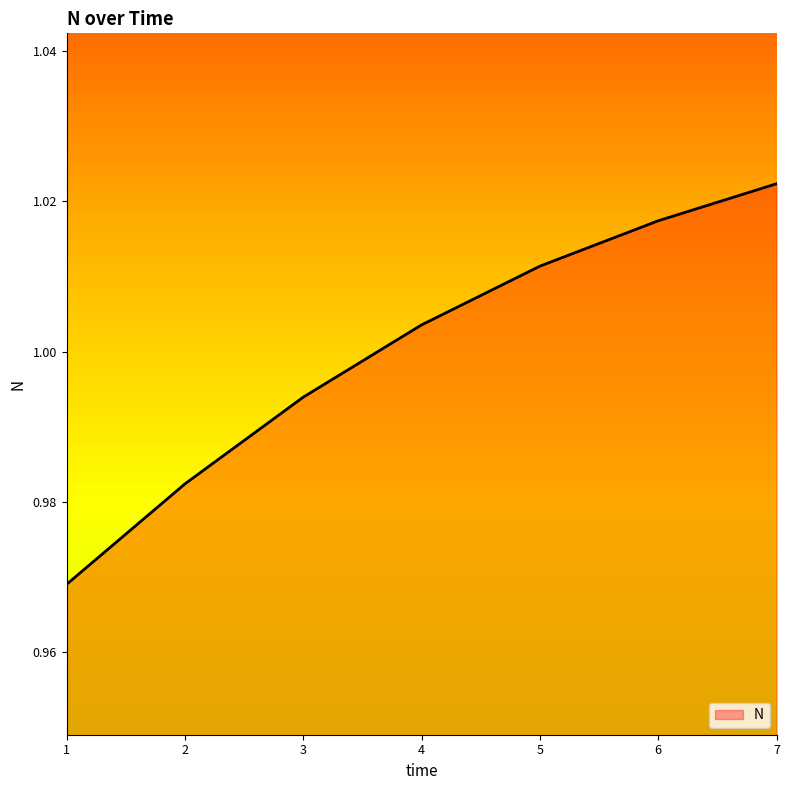

How many distinct data groups are displayed?

1